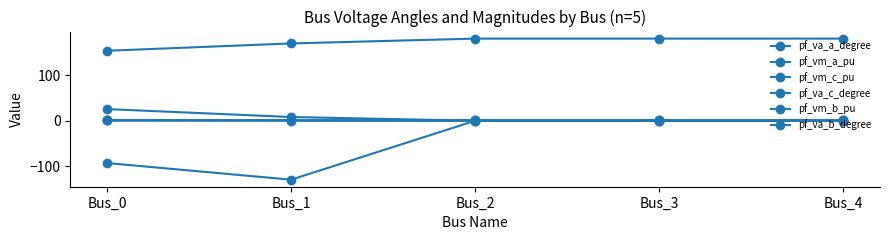

Which series has the widest spread of values?

pf_va_b_degree